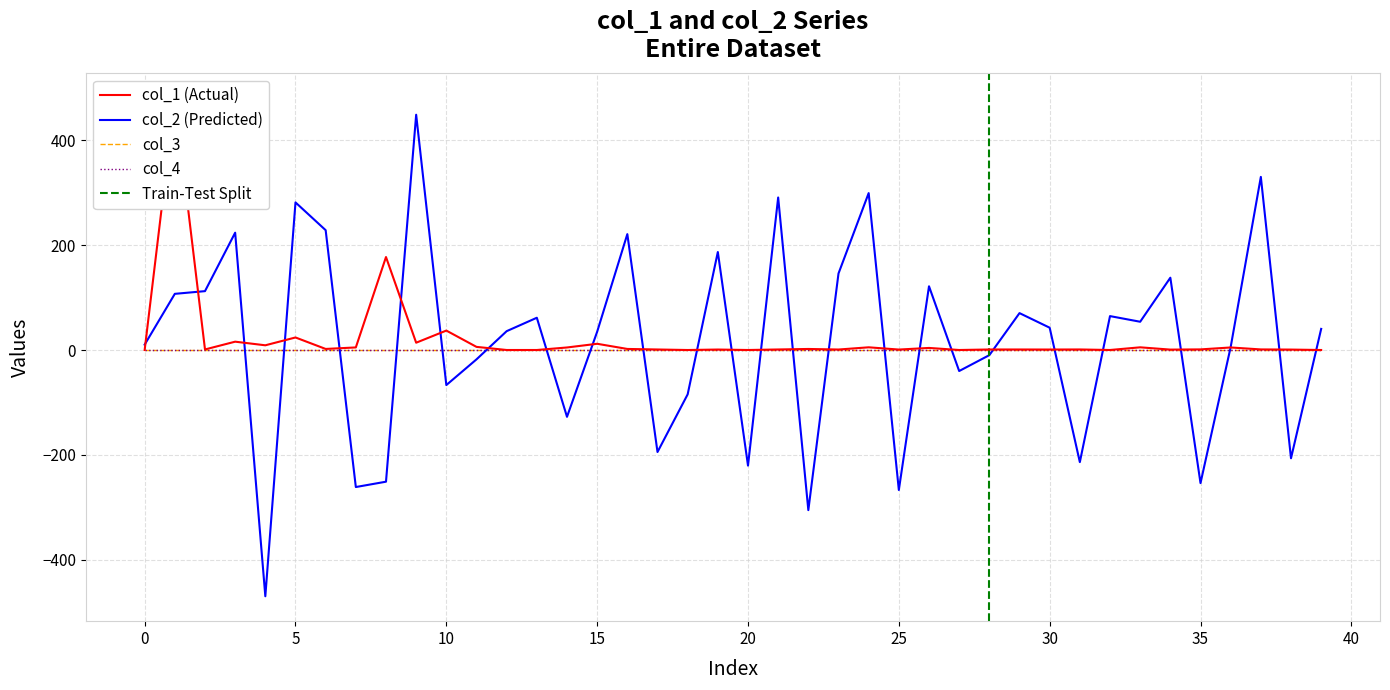

How many values in col_1 are above zero?

39